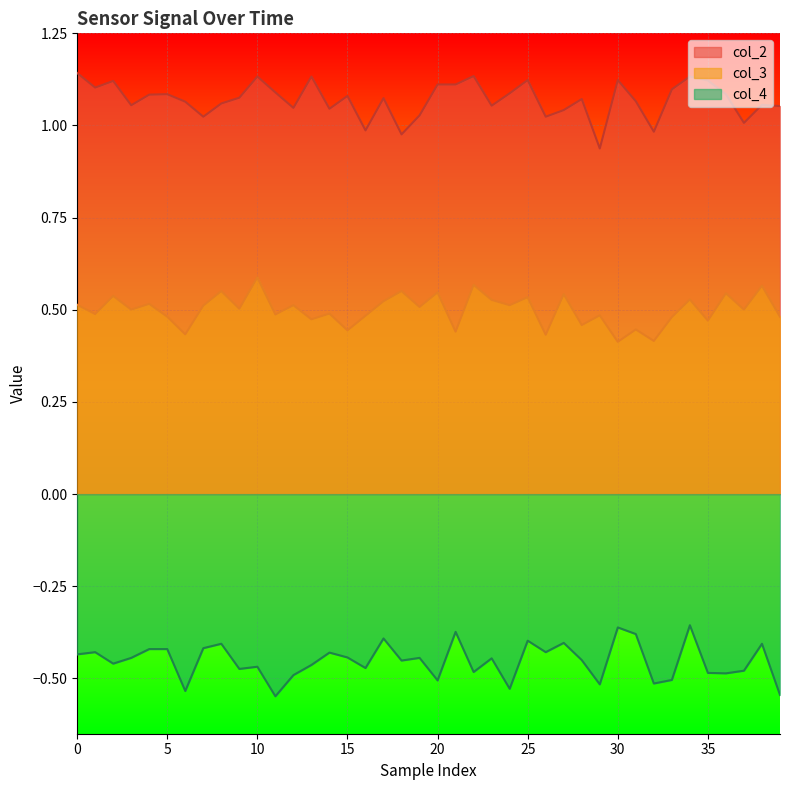

What is the sum of all col_4 values?

-18.1